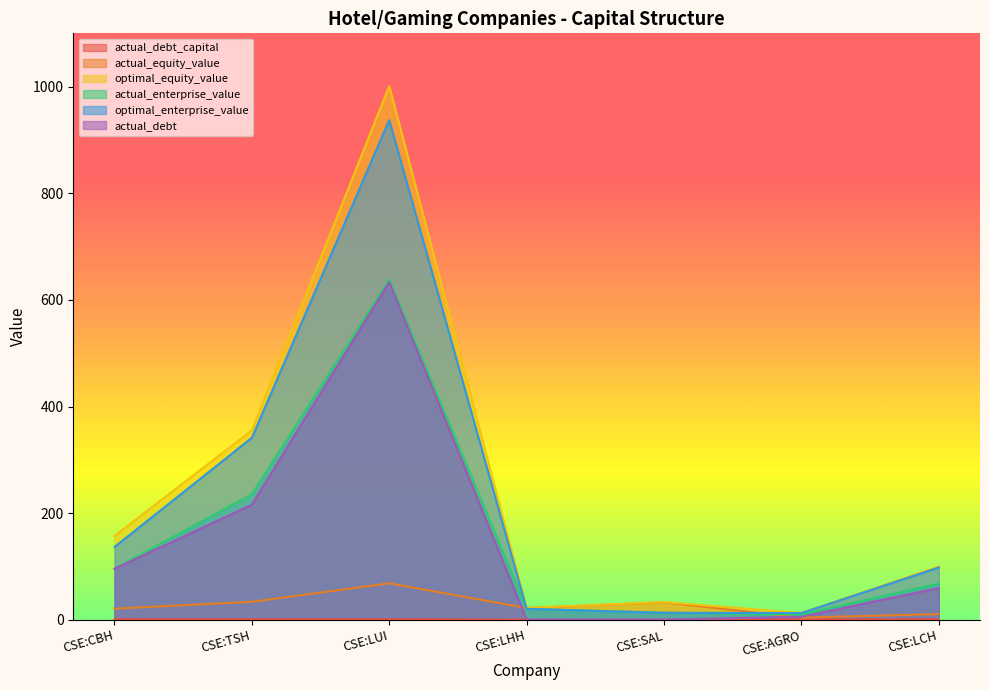

Between CSE:LHH and CSE:LUI, which is larger?

CSE:LUI